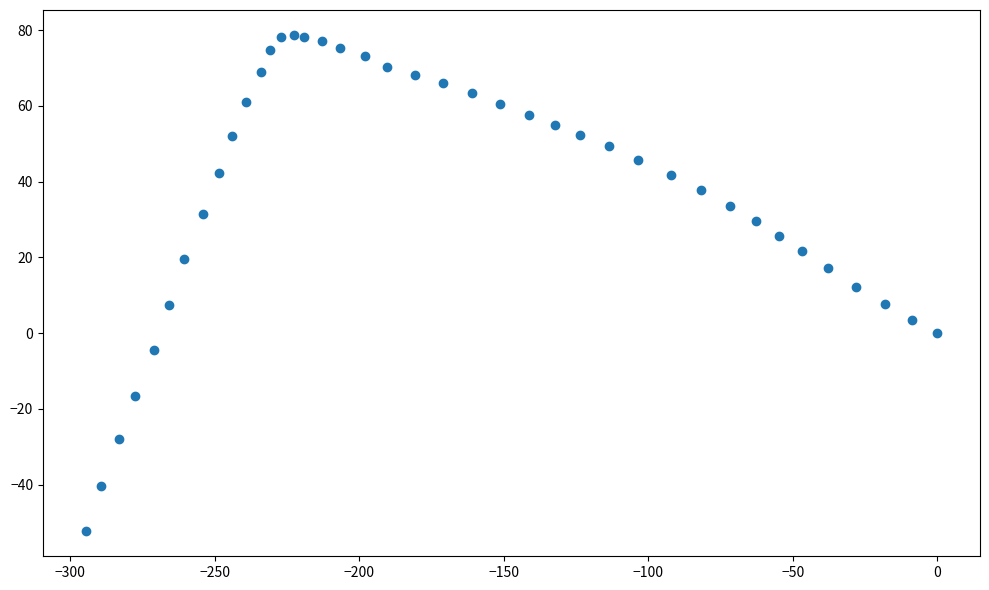

What is the range of X values (max minus min)?

294.6